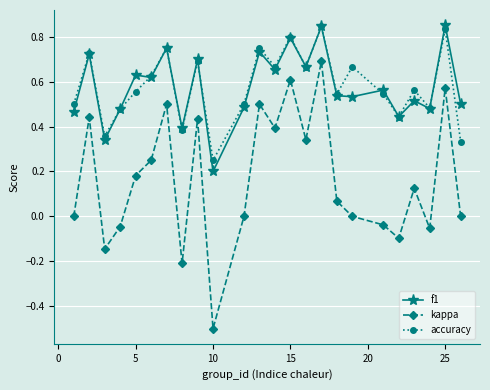

In kappa, how many points are lower than both neighbors (excluding endpoints)?

7